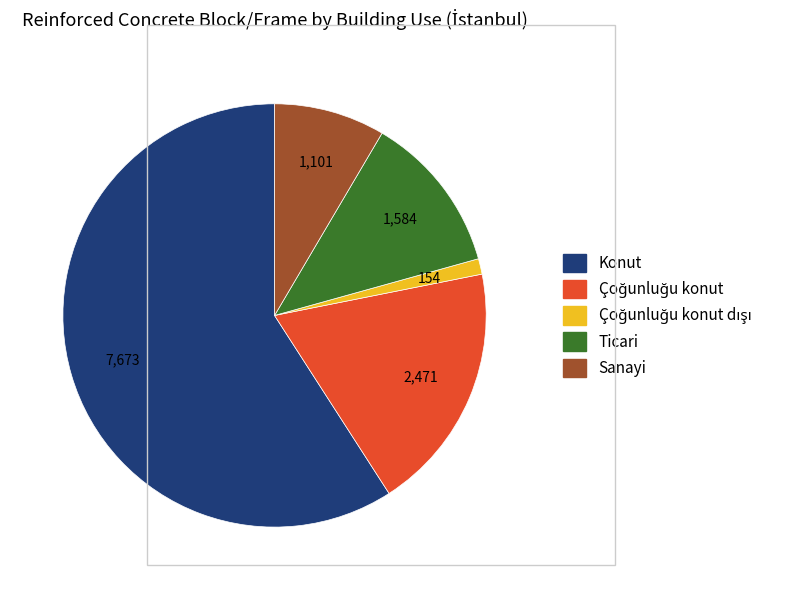

How many slices are in this pie chart?

5